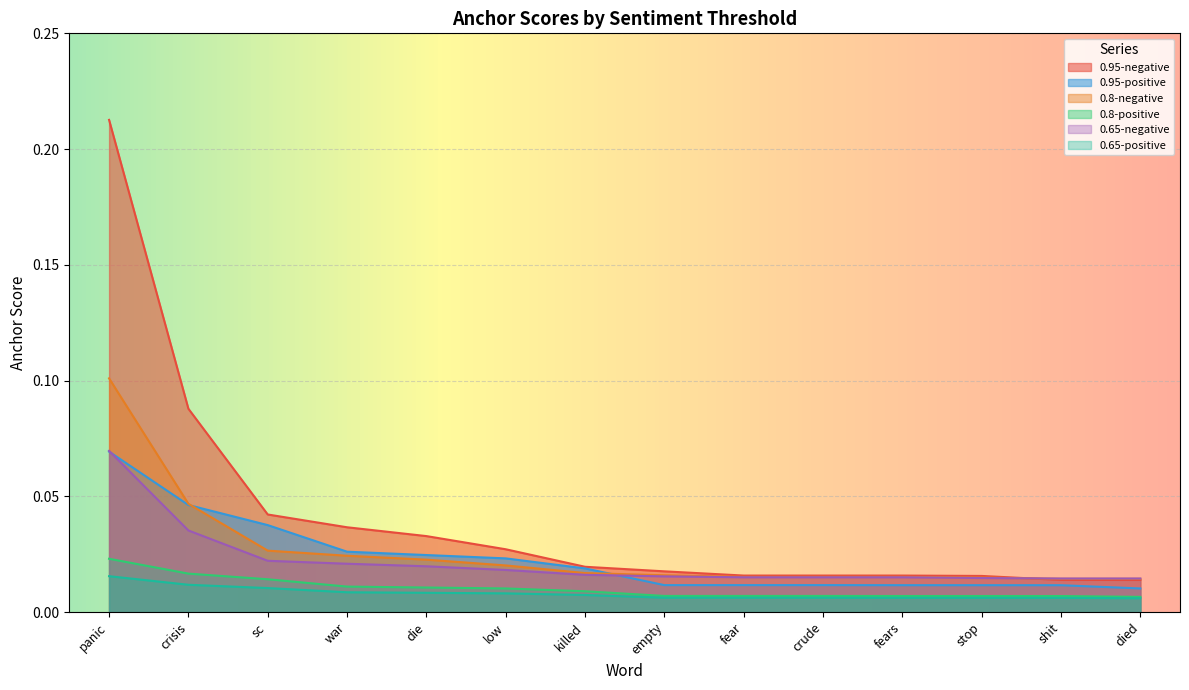

At crude, list the series in order from largest to smallest.

0.95-negative, 0.8-negative, 0.65-negative, 0.95-positive, 0.8-positive, 0.65-positive